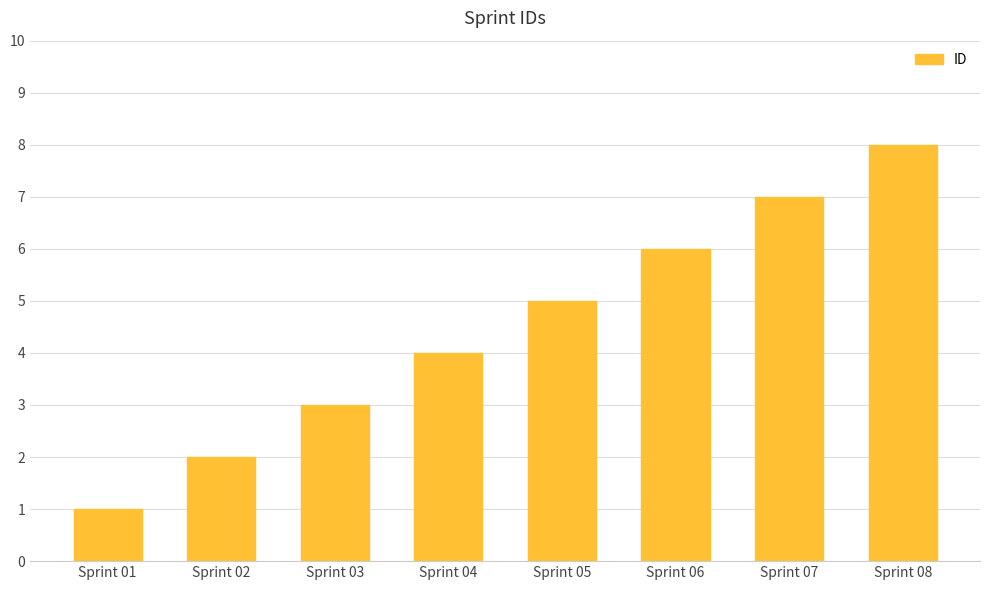

How many values are between 3 and 7?

5